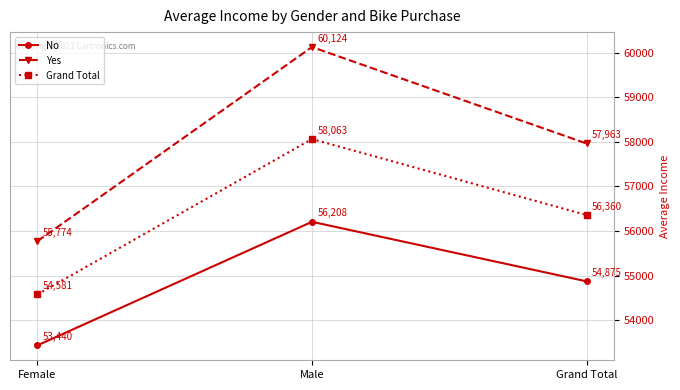

What is the label of the 2nd point from the left?

Male